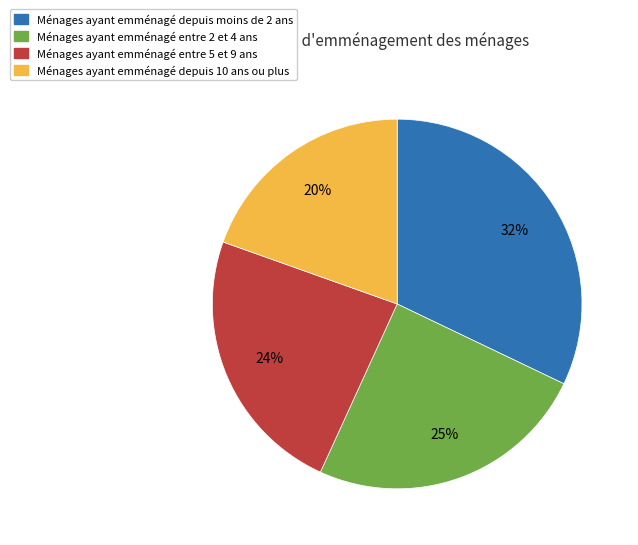

True or false: Ménages ayant emménagé depuis 10 ans ou plus accounts for 29% of the total.

False